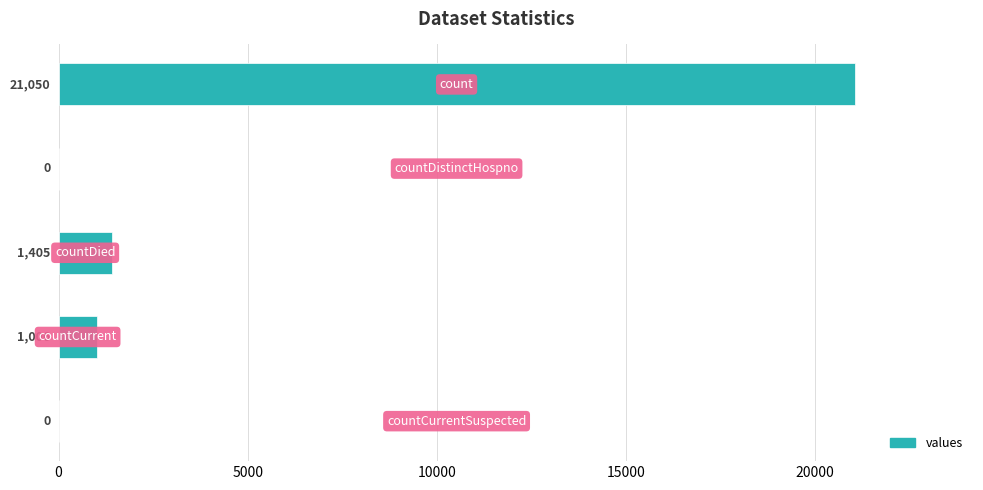

What is the maximum value shown in the chart?

21050